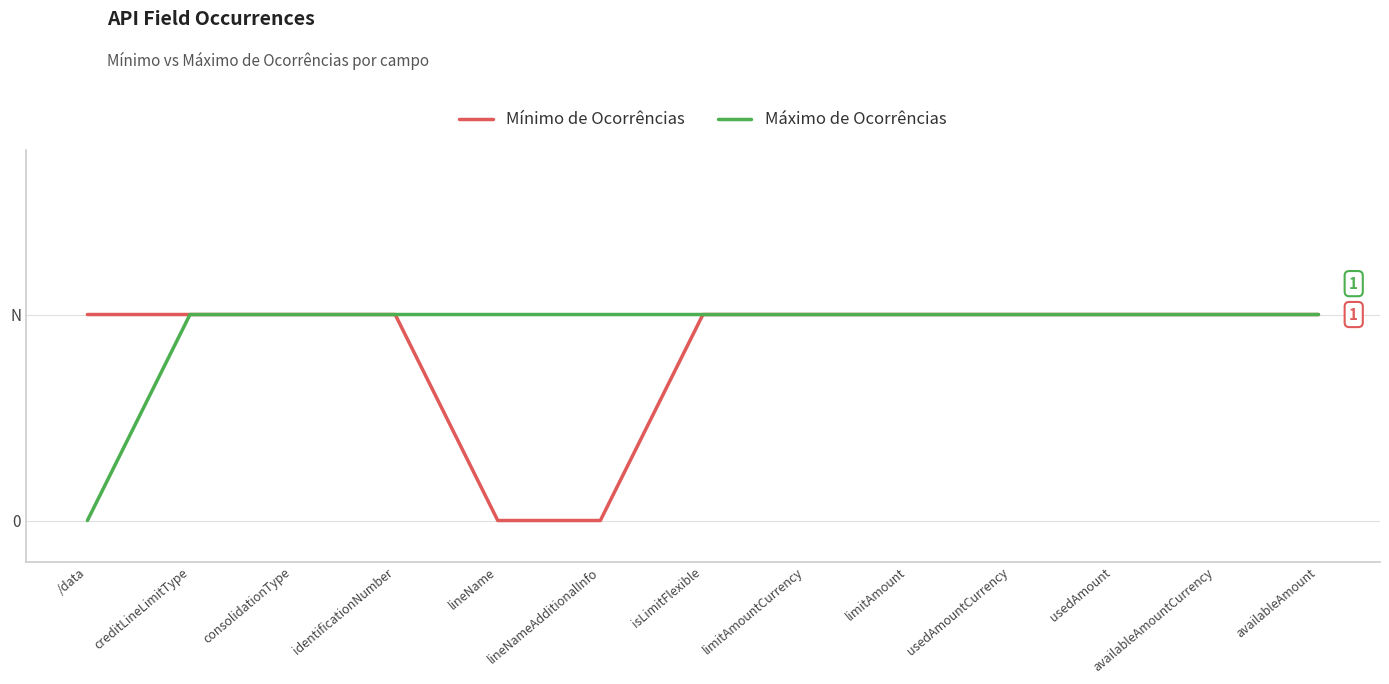

At which label is Mínimo de Ocorrências closest to 0?

lineName